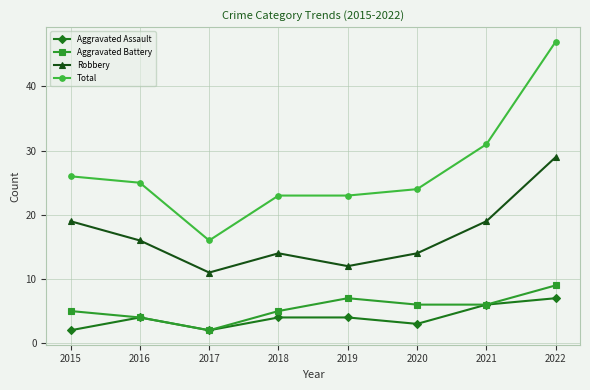

How many lines are shown in the chart?

4